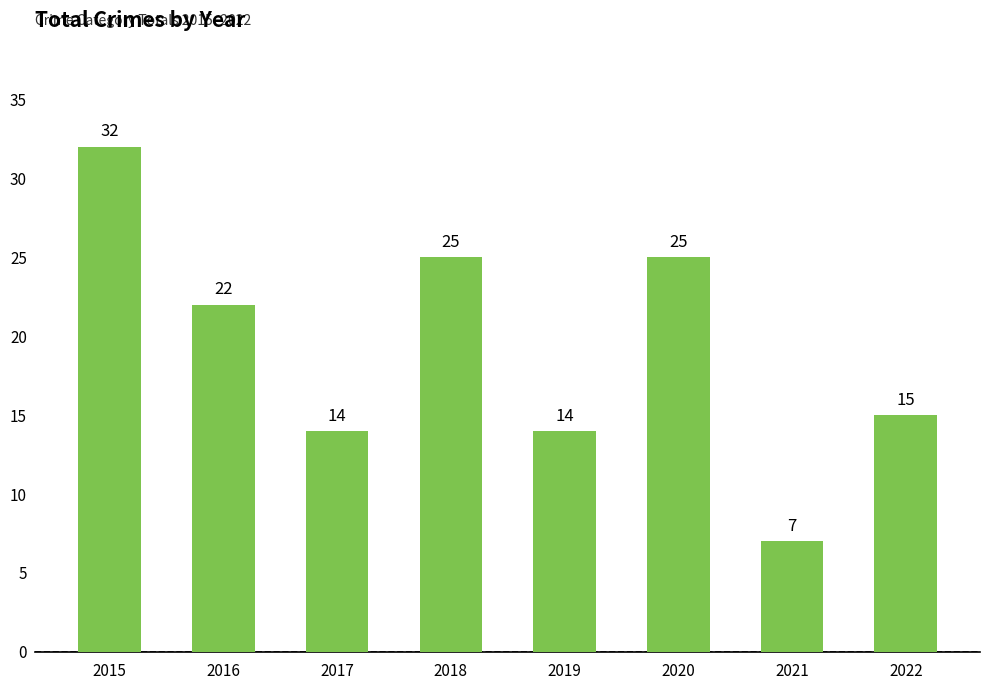

At which label does the data first exceed 22?

2015